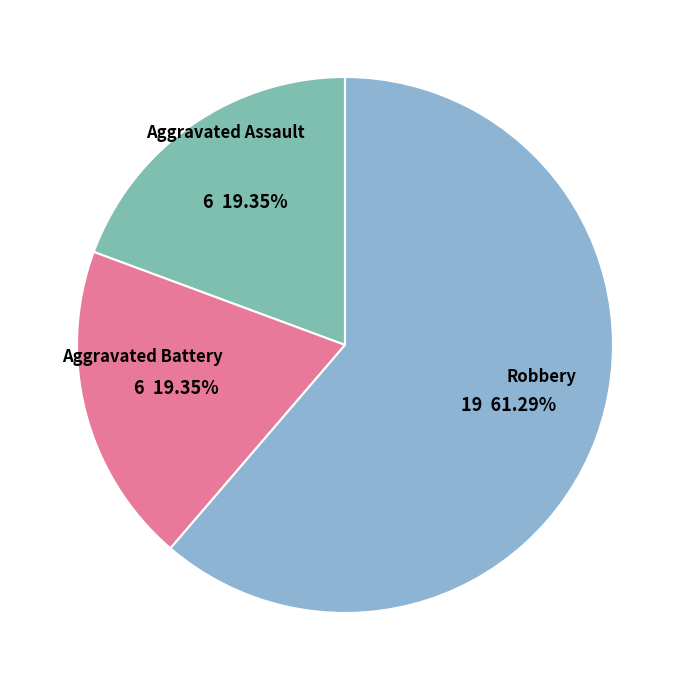

Do Robbery and Aggravated Assault together represent more than half of the pie?

Yes